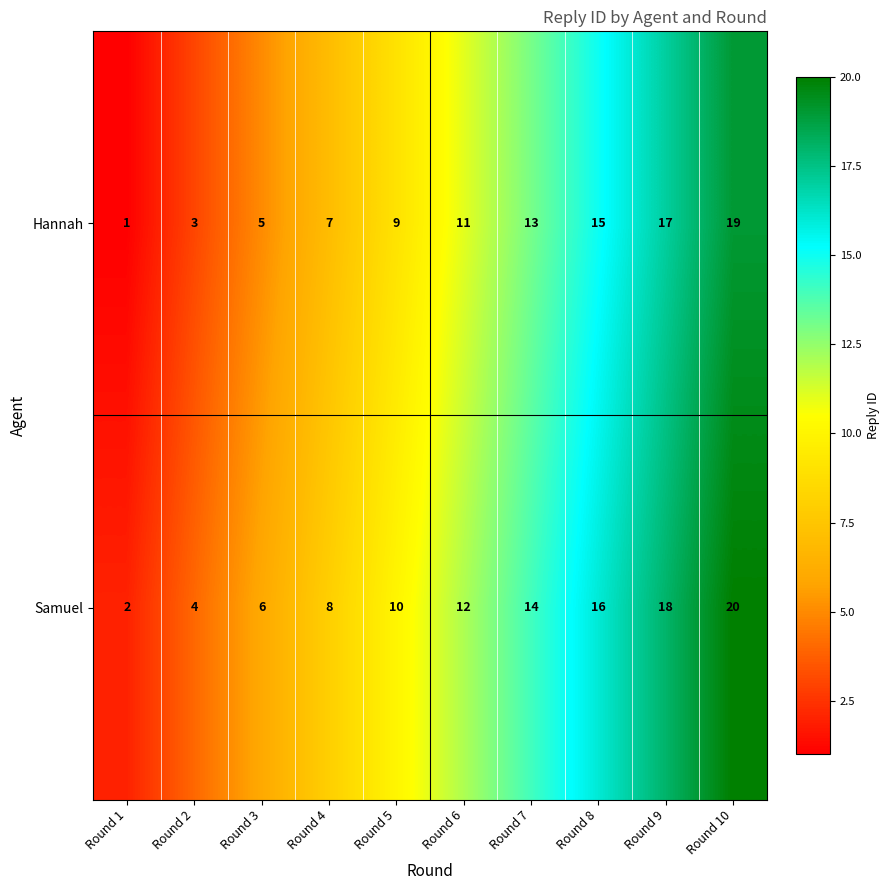

What is the difference between the highest and lowest values at Round 7?

1